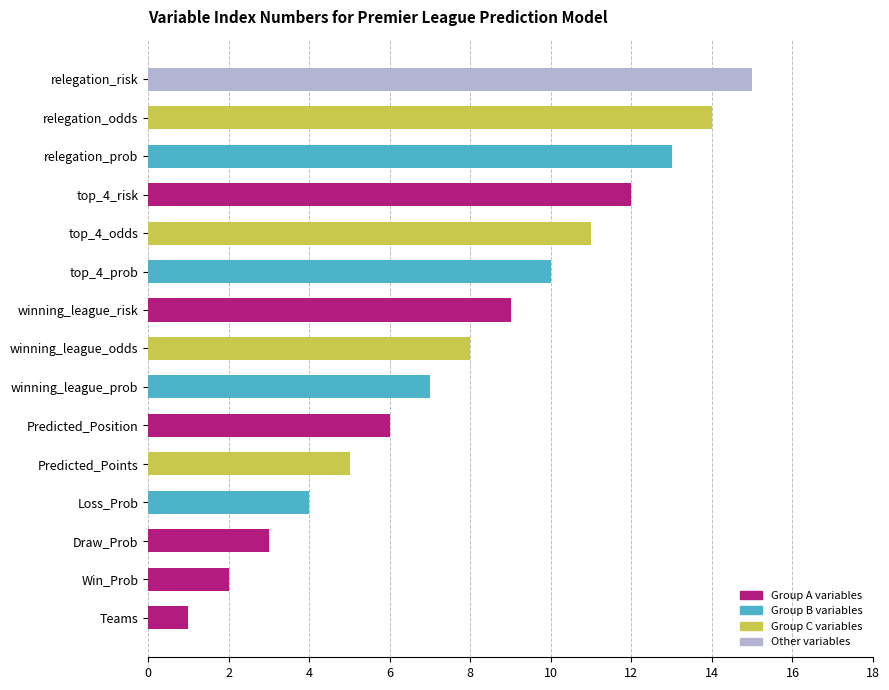

What is the sum of all values?

120